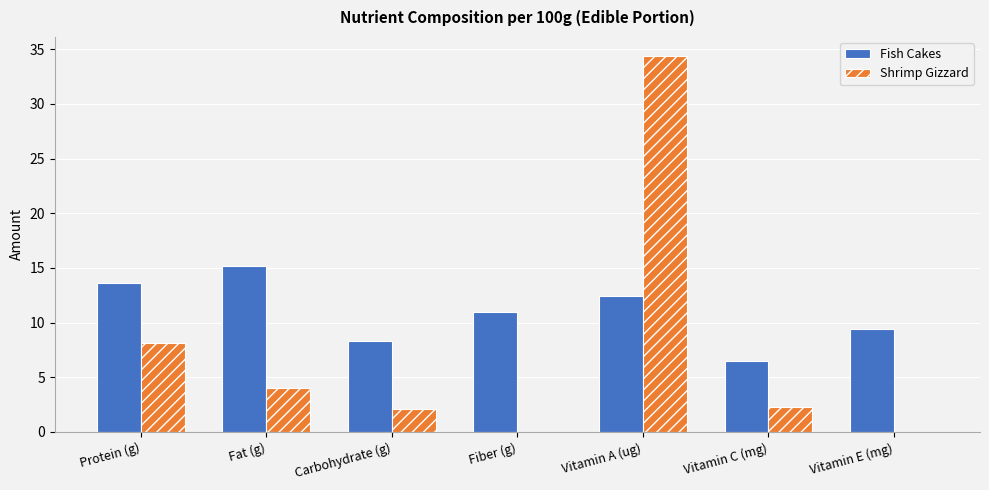

What is the greatest value displayed?

34.4